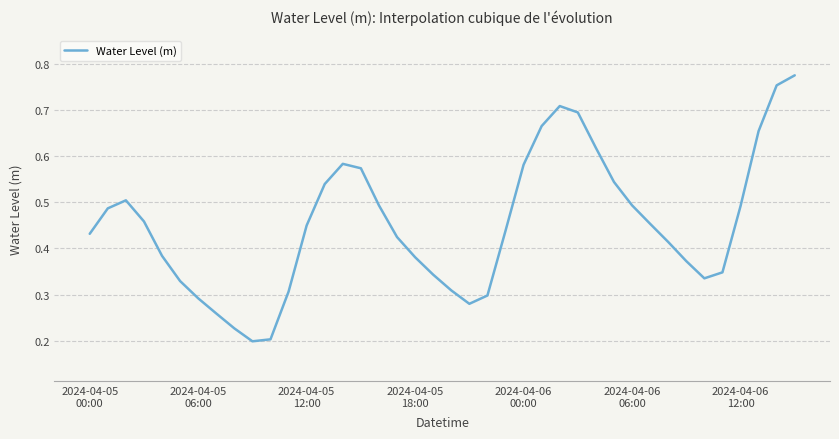

How many lines are shown in the chart?

1